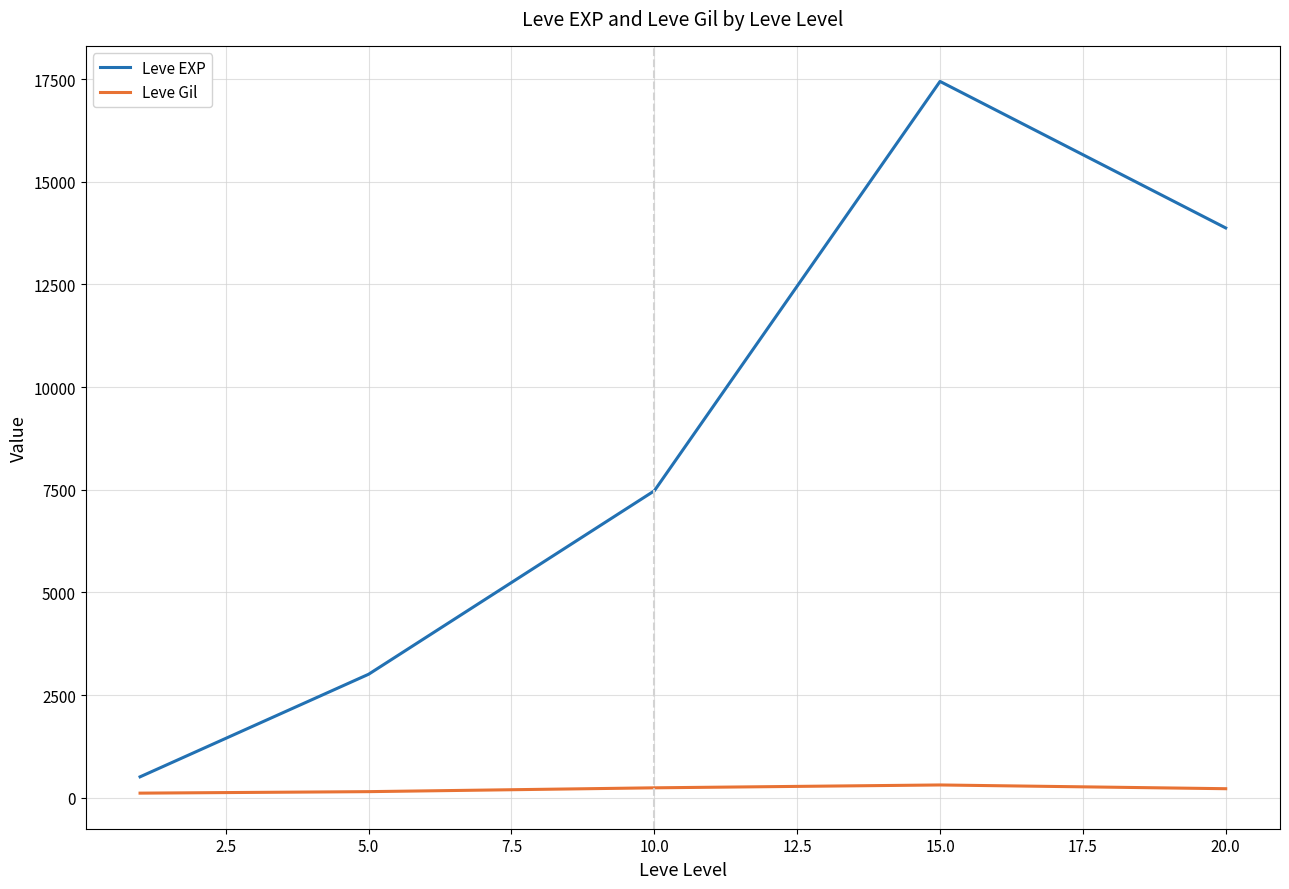

How many lines are shown in the chart?

2